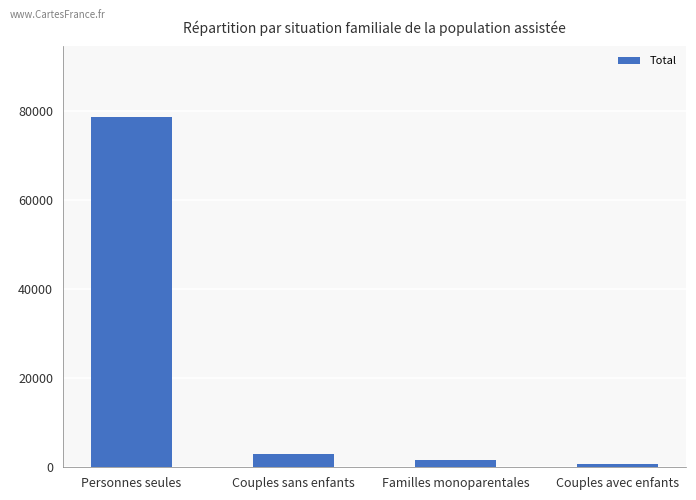

Is it true that the value at Familles monoparentales is 1561?

True